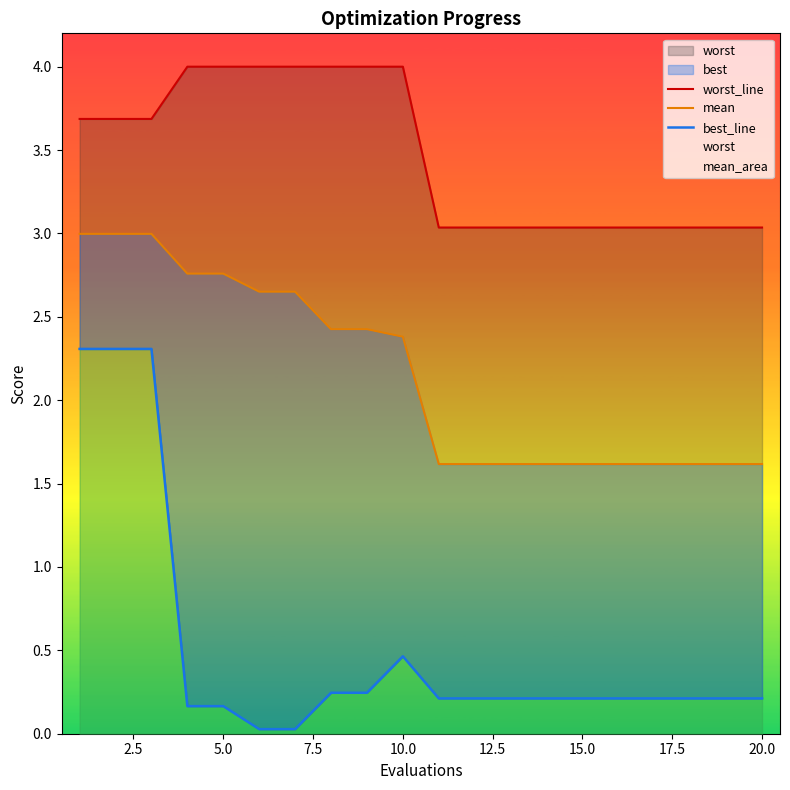

The best_line series shows 0.0 at 12.5. True or false?

False